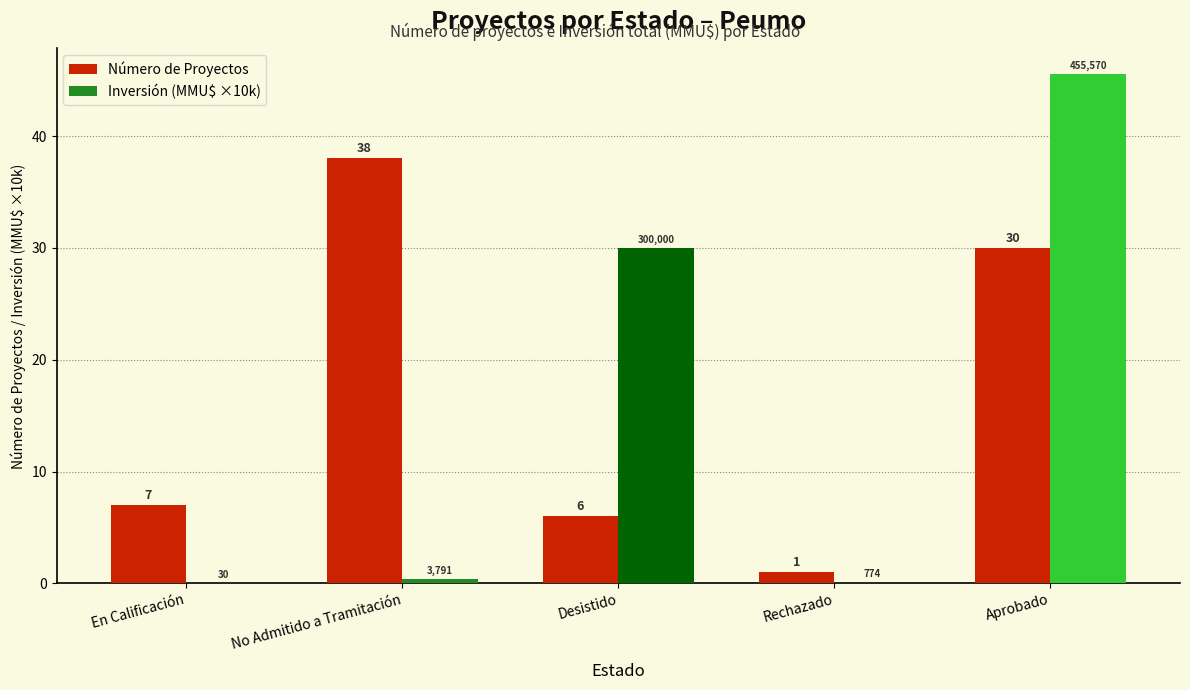

What is the average value of the Número de Proyectos series?

16.4